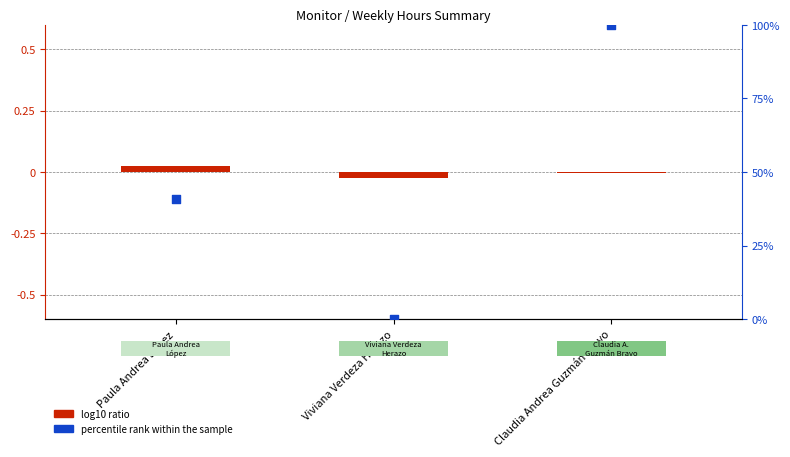

Which series reaches the minimum Y coordinate?

log10 ratio